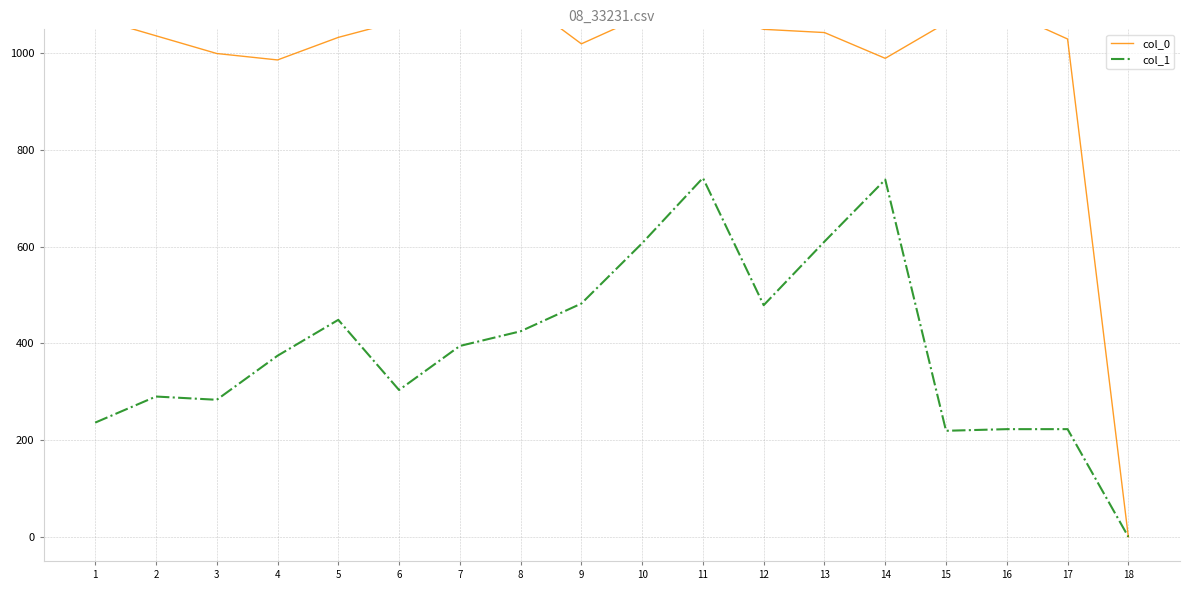

True or false: col_1 has a value of 283.5 at 3.

True